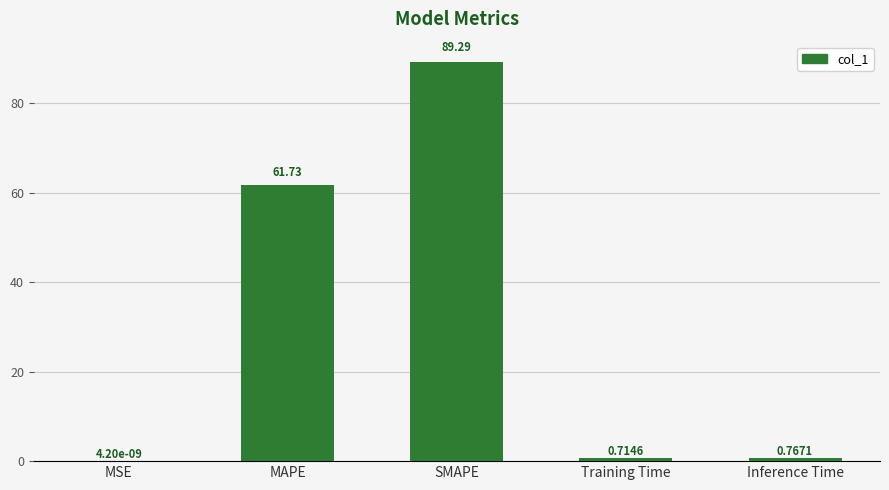

What is the greatest value displayed?

89.3